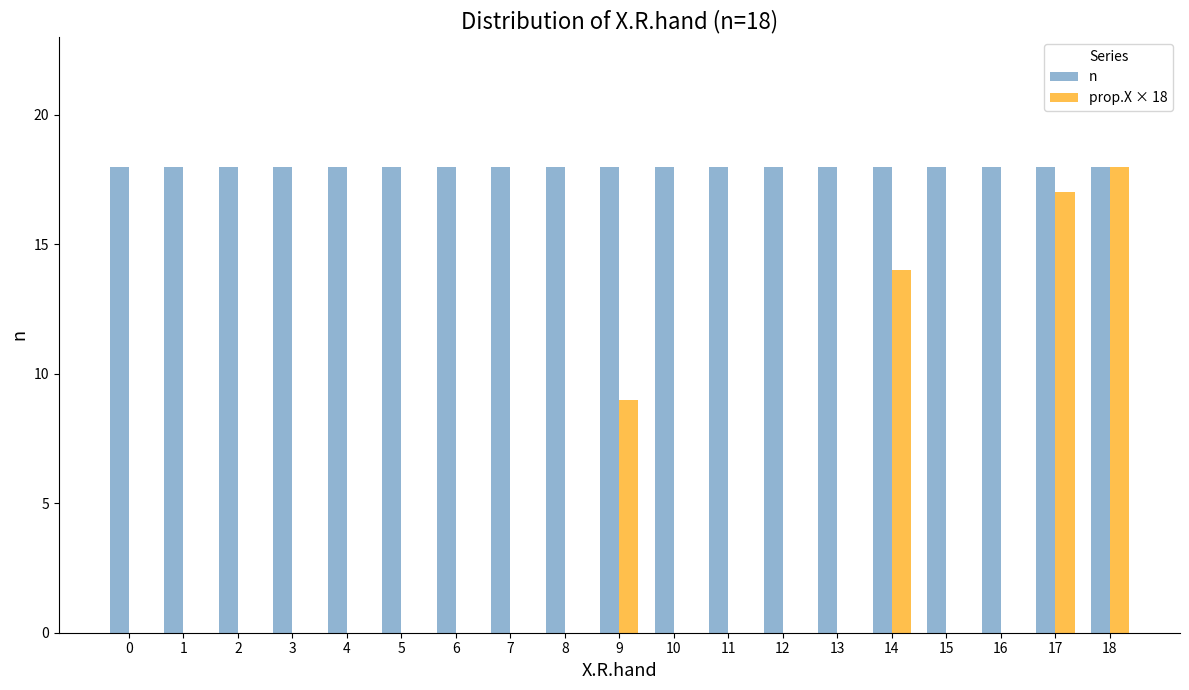

Which series changed the most between 0 and 18?

prop.X × 18